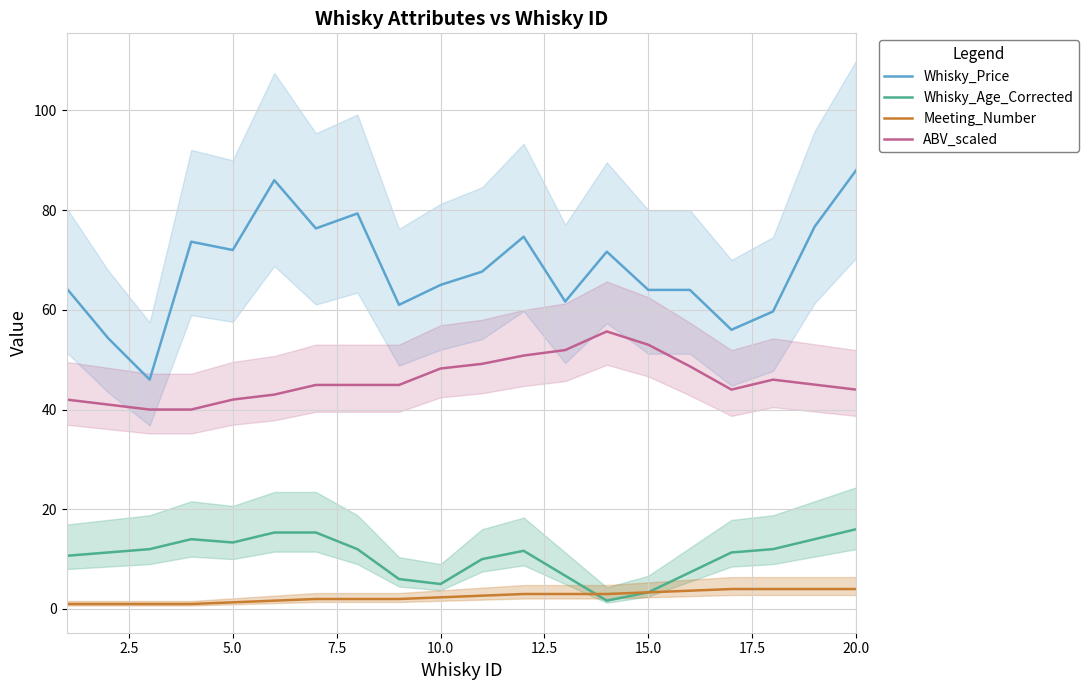

True or false: Whisky_Age_Corrected and ABV_scaled cross at least once.

False